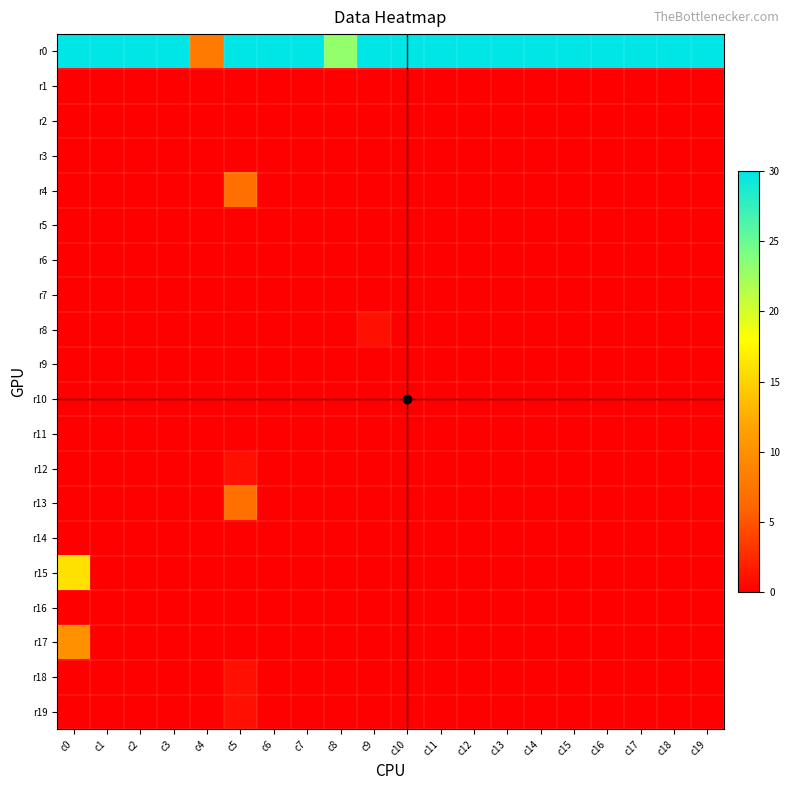

List the series in order of their peak value, lowest first.

r1, r2, r3, r5, r6, r7, r9, r10, r11, r14, r16, r8, r12, r18, r19, r4, r13, r17, r15, r0